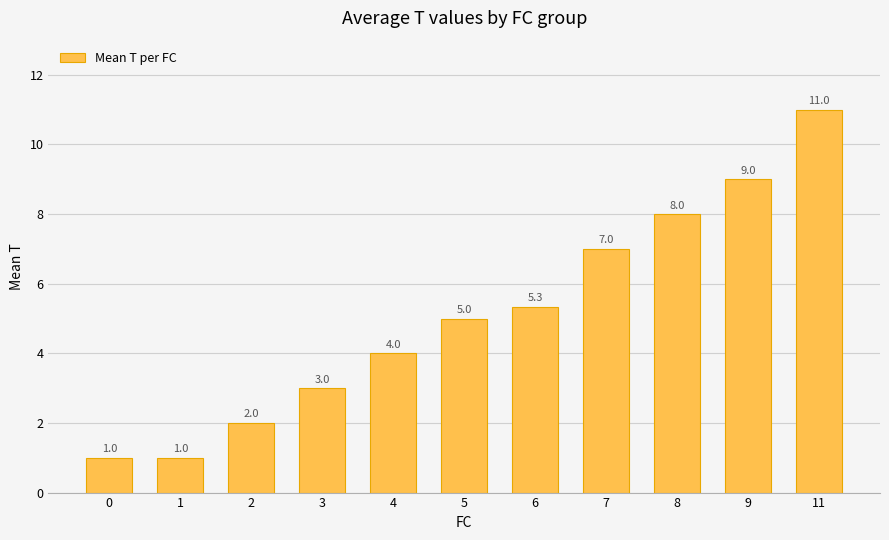

Reading right to left, transcribe all the data shown in this chart.

11.0	9.0	8.0	7.0	5.3	5.0	4.0	3.0	2.0	1.0	1.0